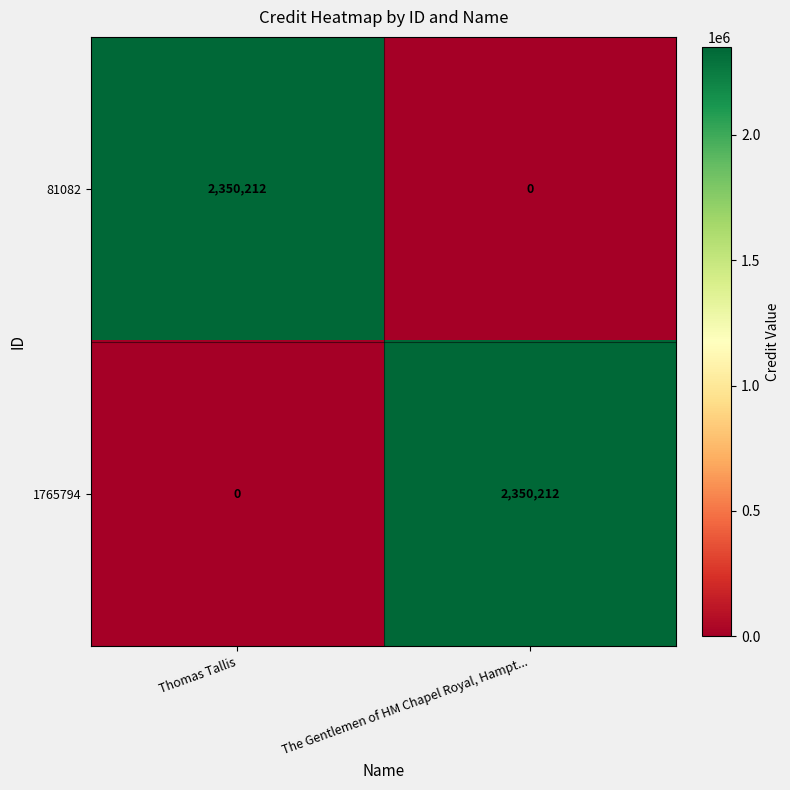

What is the total value across all series at Thomas Tallis?

2350212